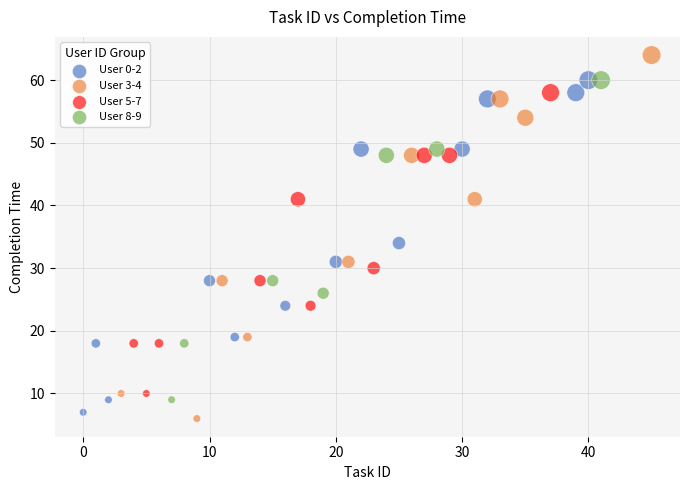

Which series contains the highest Y value?

User 3-4